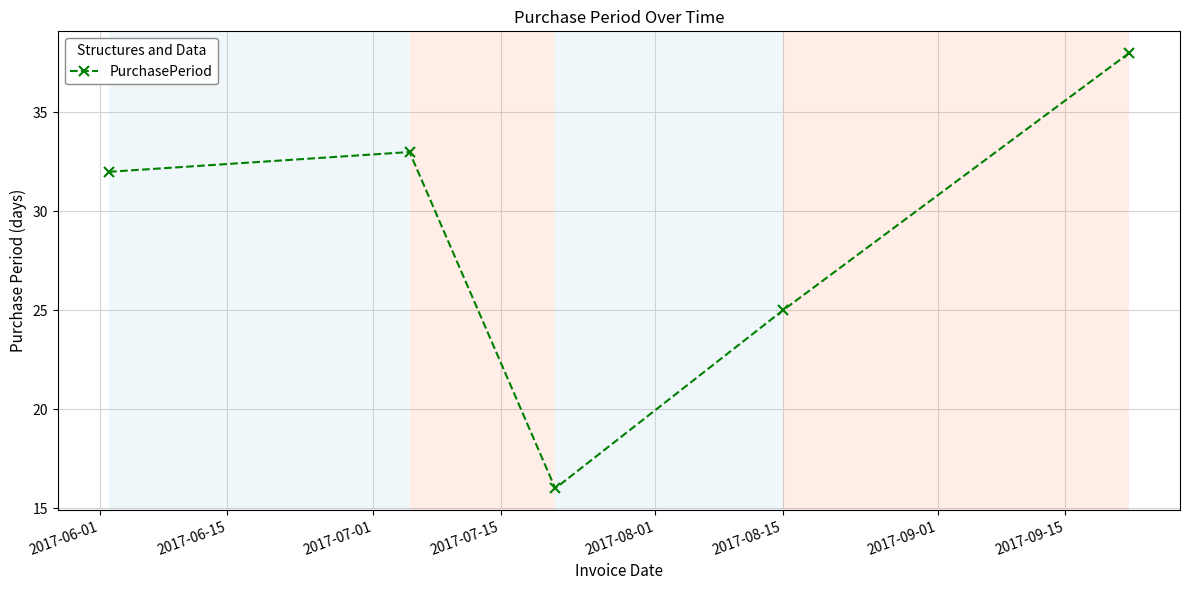

What is the value of the 5th point from the left?

38